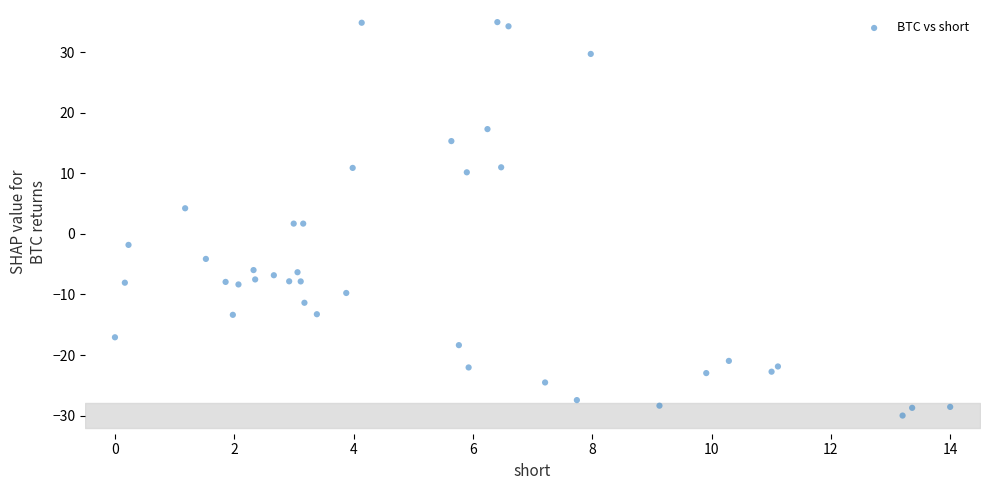

What is the range of Y values (max minus min)?

65.0